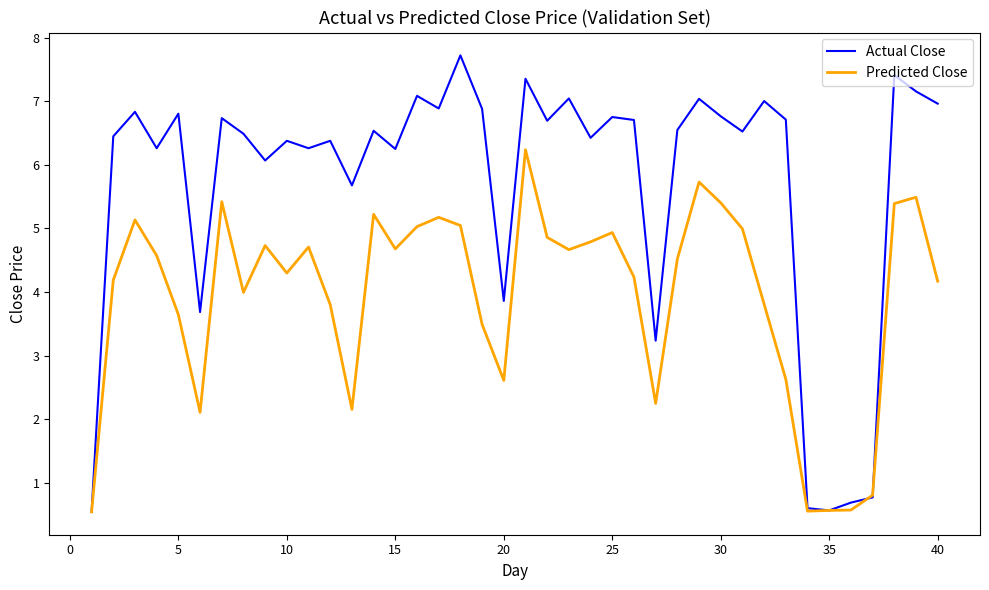

Rank the series by their maximum value, from lowest to highest.

Predicted Close, Actual Close